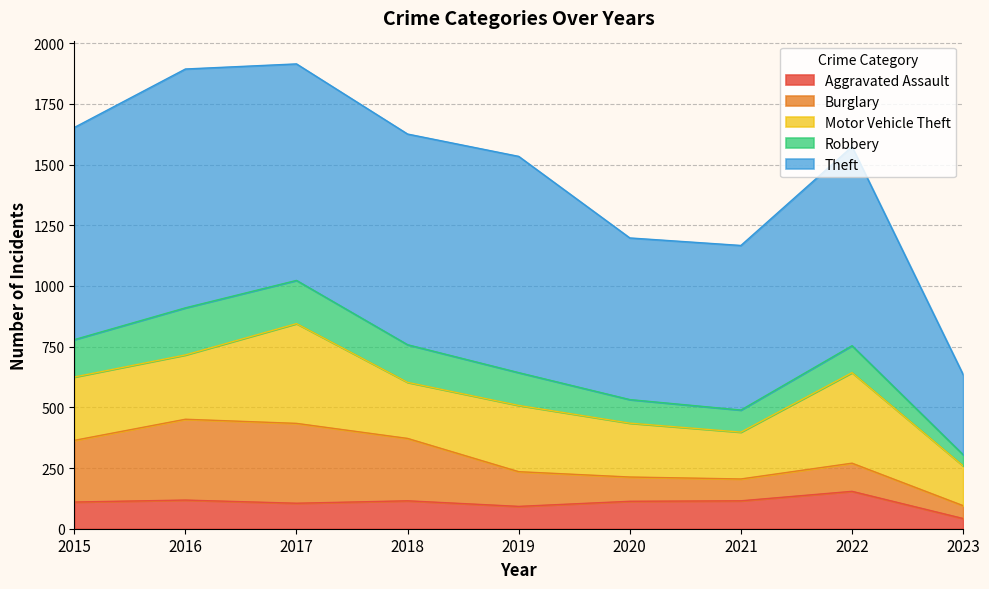

Reading left to right, transcribe all the data shown in this chart.

Aggravated Assault: 110	118	105	115	92	113	115	154	42
Burglary: 254	333	329	257	143	100	90	116	53
Motor Vehicle Theft: 261	265	411	231	273	222	193	373	164
Robbery: 154	194	178	155	135	97	91	111	46
Theft: 874	984	892	868	891	666	678	820	330